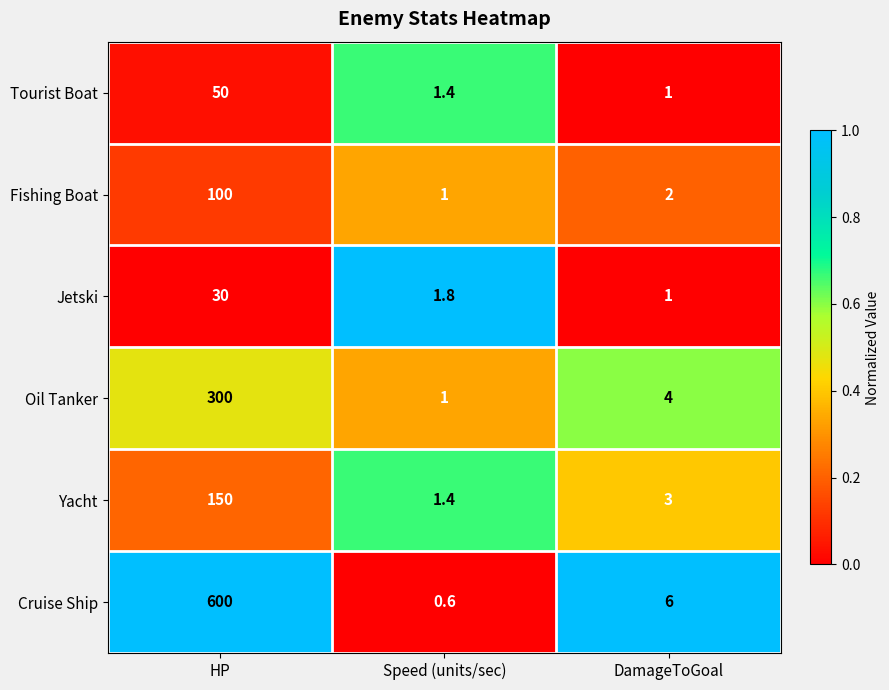

What is the sum of all Fishing Boat values?

103.0